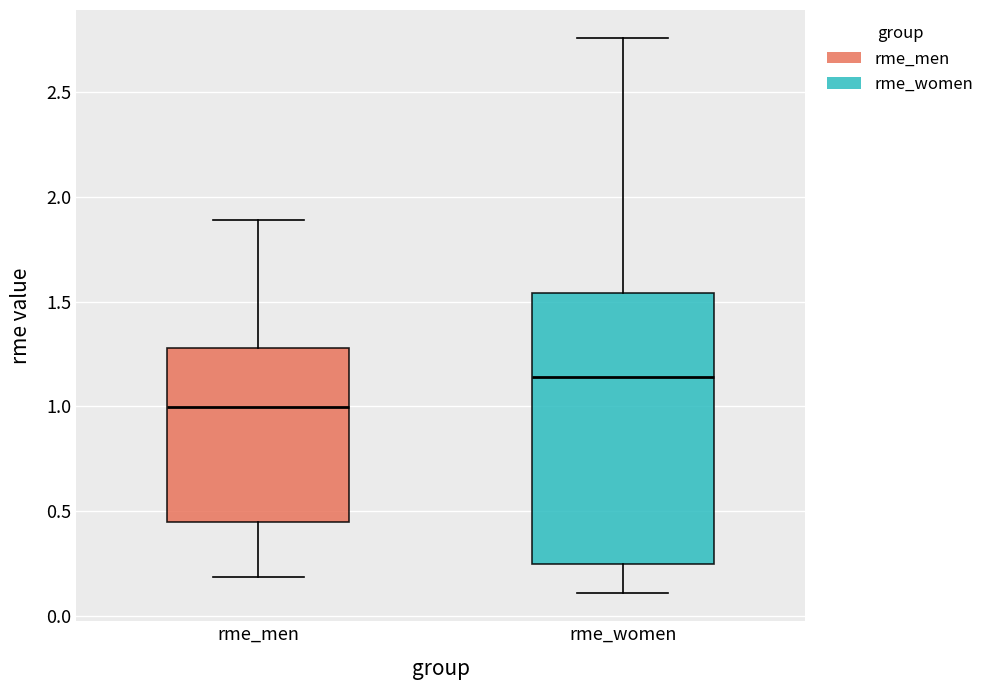

Where is the upper edge of the box for rme_men on the y-axis? The values are not printed on the chart, so give them approximately, as read against the axis.

1.30